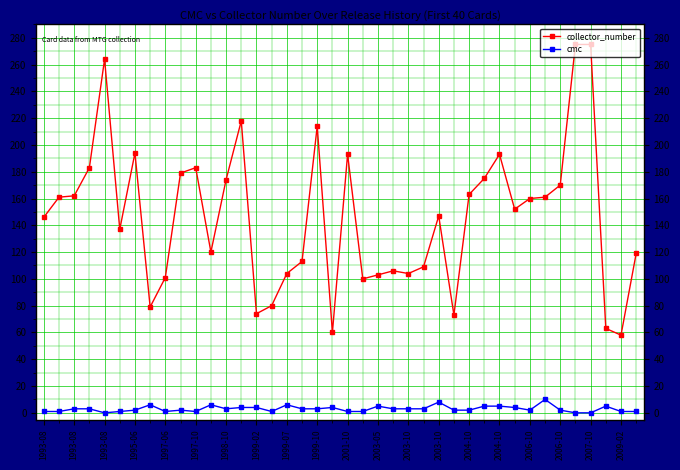

At how many categories does at least one series exceed 67?

37